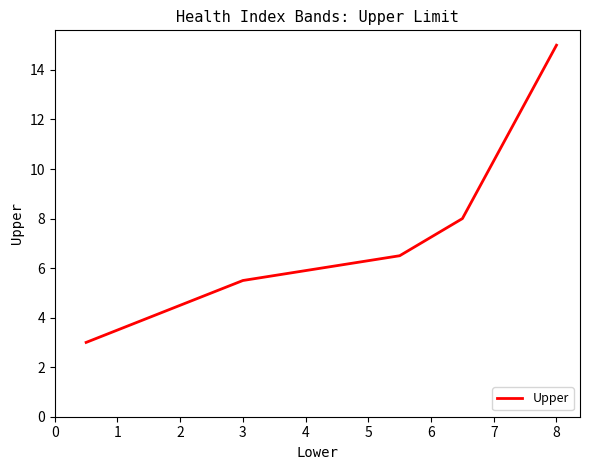

Does the chart display data point markers on the line(s)?

No